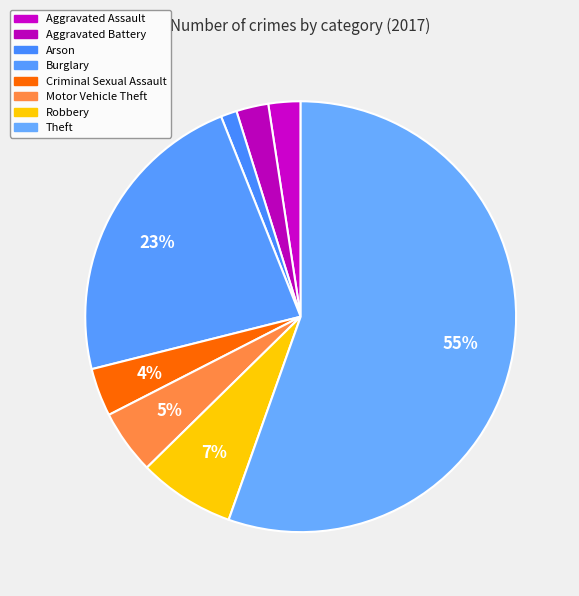

How many segments does this pie chart have?

8